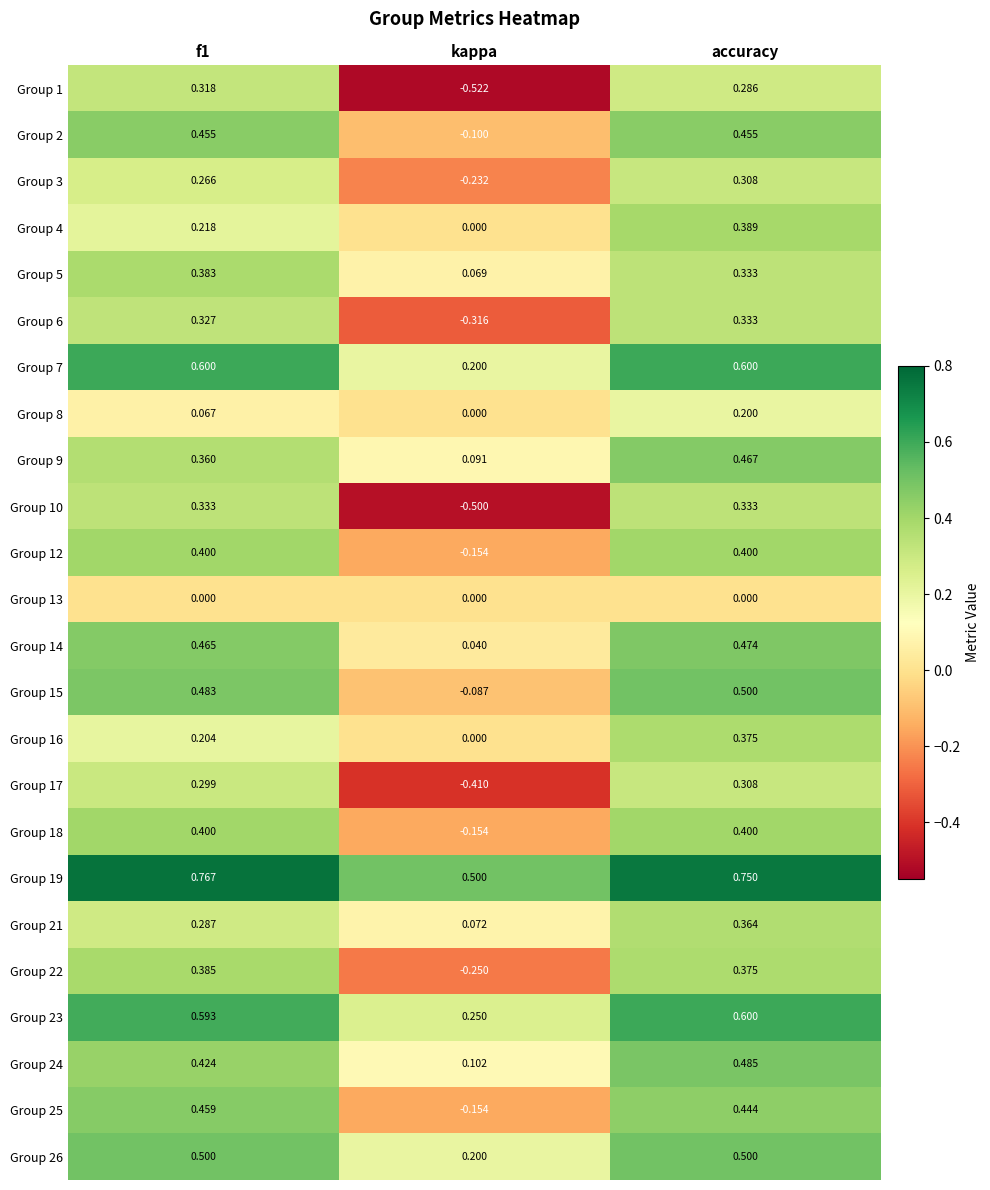

At which label does Group 9 reach its minimum?

kappa